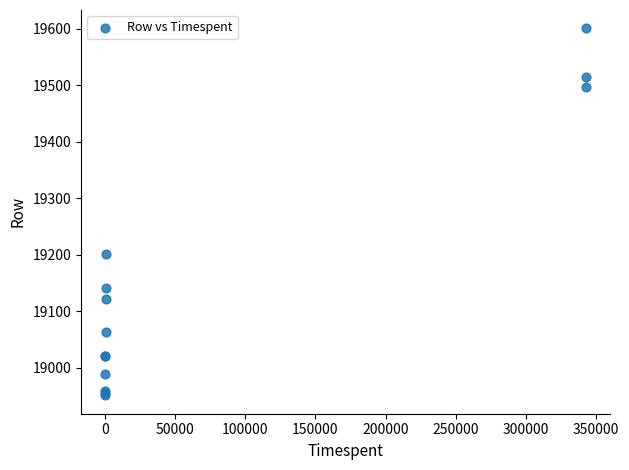

What Y value in the scatter plot is closest to 19276?

19202